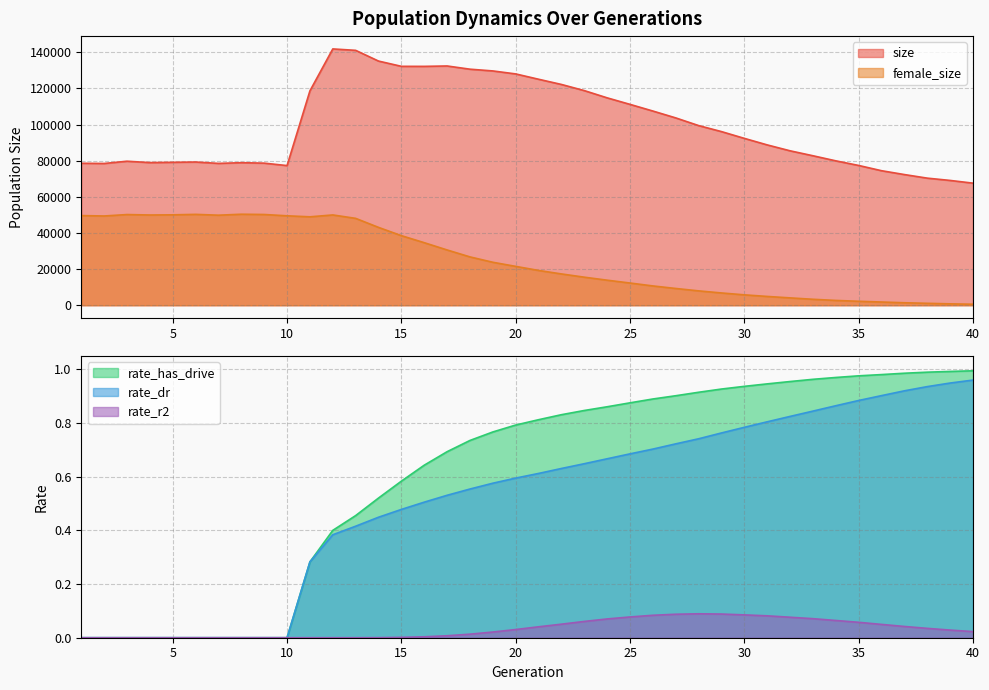

What is the difference between the maximum and minimum values in the size series?

74292